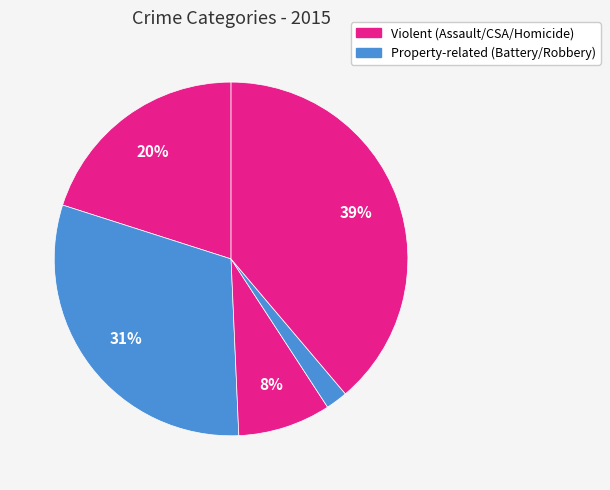

Is there any slice that represents more than half of the pie?

No